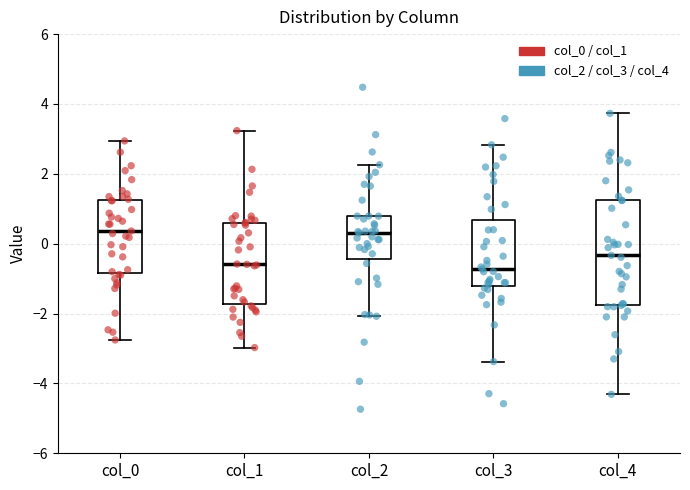

Where does the median line of the box for col_3 sit on the y-axis? The values are not printed on the chart, so give them approximately, as read against the axis.

-0.8